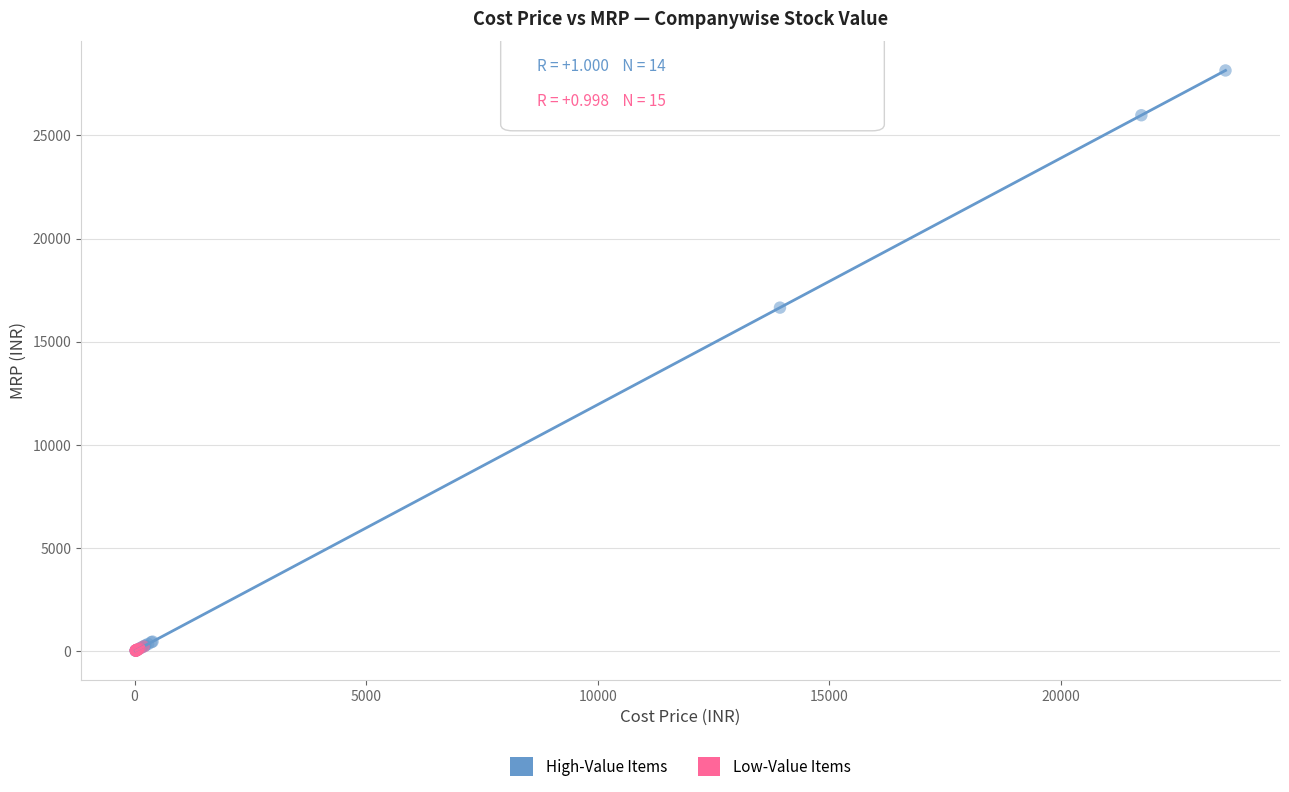

Which series has the largest Y range (max minus min)?

High-Value Items